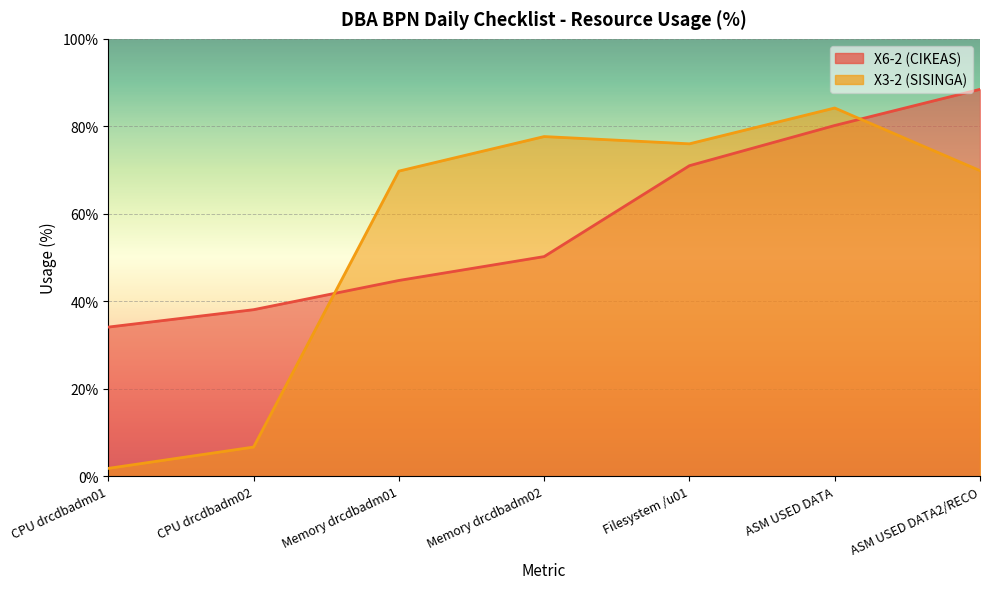

Between which two adjacent categories do X6-2 (CIKEAS) and X3-2 (SISINGA) first intersect?

CPU drcdbadm02 and Memory drcdbadm01